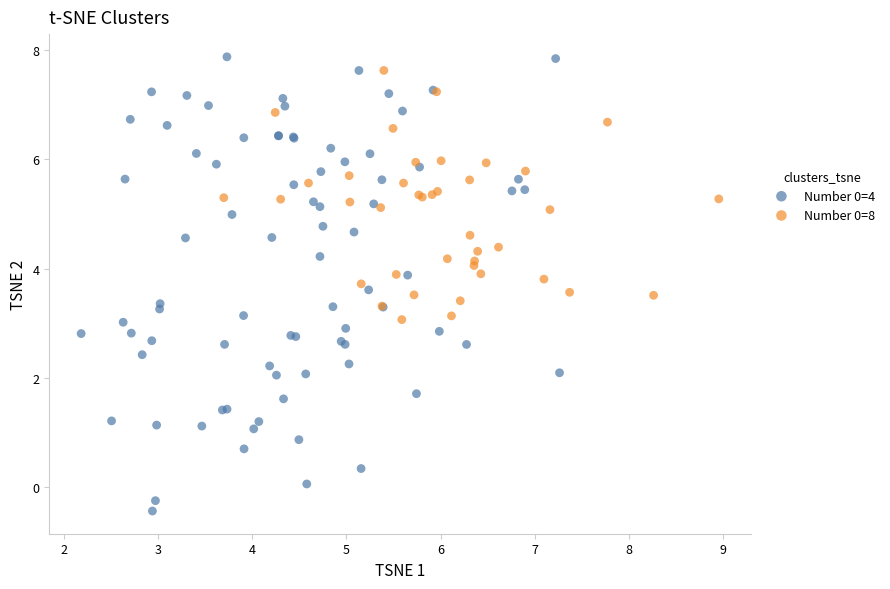

Which series contains the highest Y value?

Number 0=4